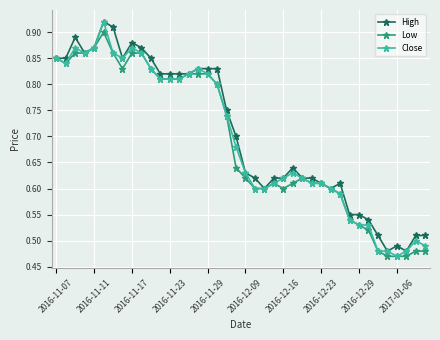

Count the Low values in the range 0 to 1.

40